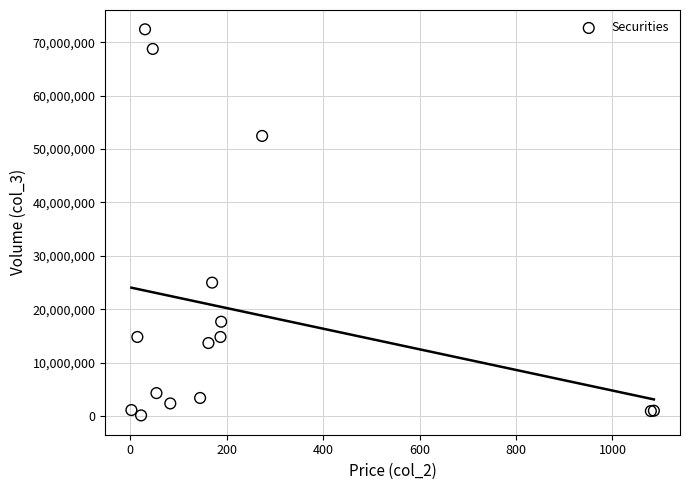

What Y value in the scatter plot is closest to 36260720?

24979100